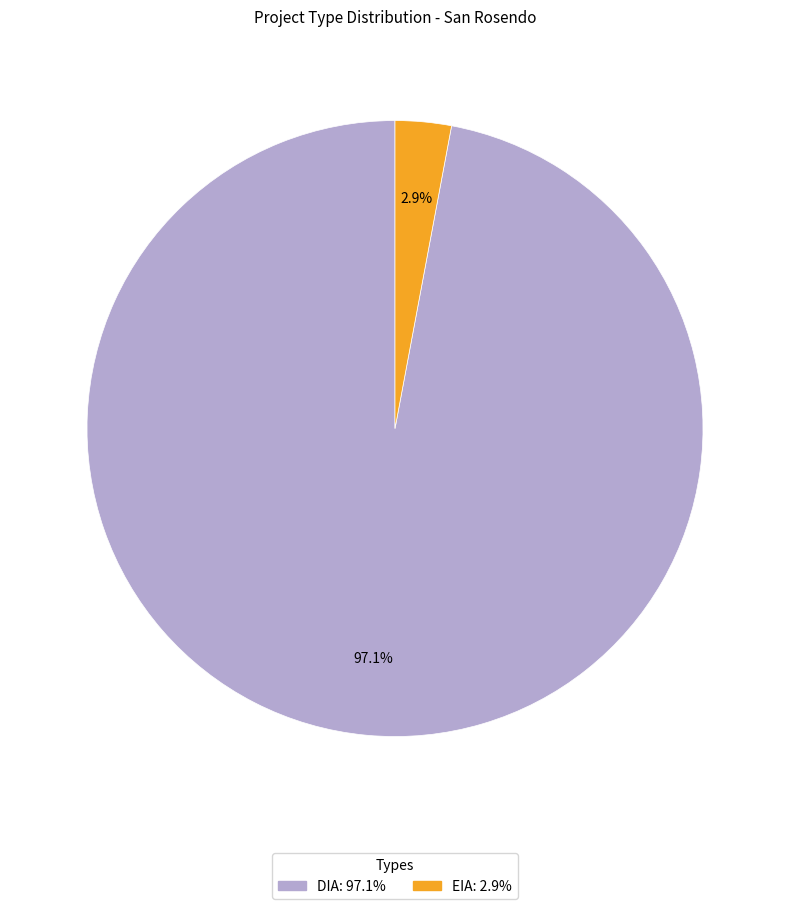

What is the largest slice in the pie chart?

DIA